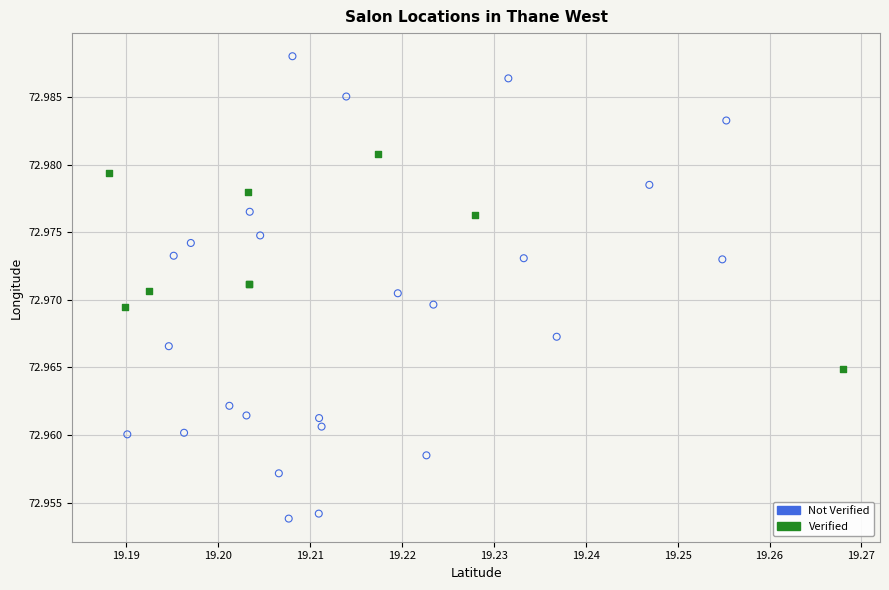

Which series contains the lowest Y value?

Not Verified